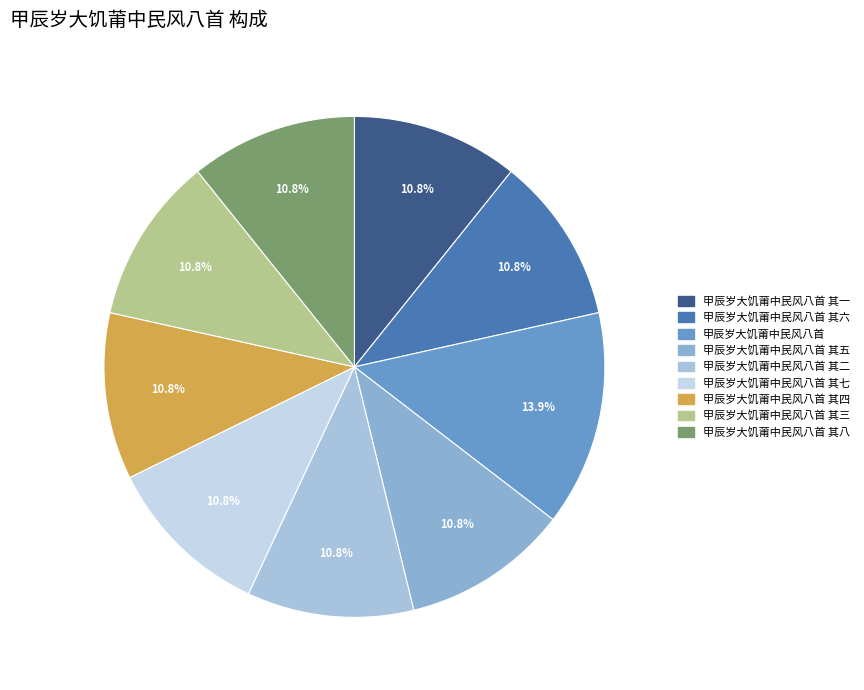

Combined, do 甲辰岁大饥莆中民风八首 其一 and 甲辰岁大饥莆中民风八首 其八 account for over 50%?

No